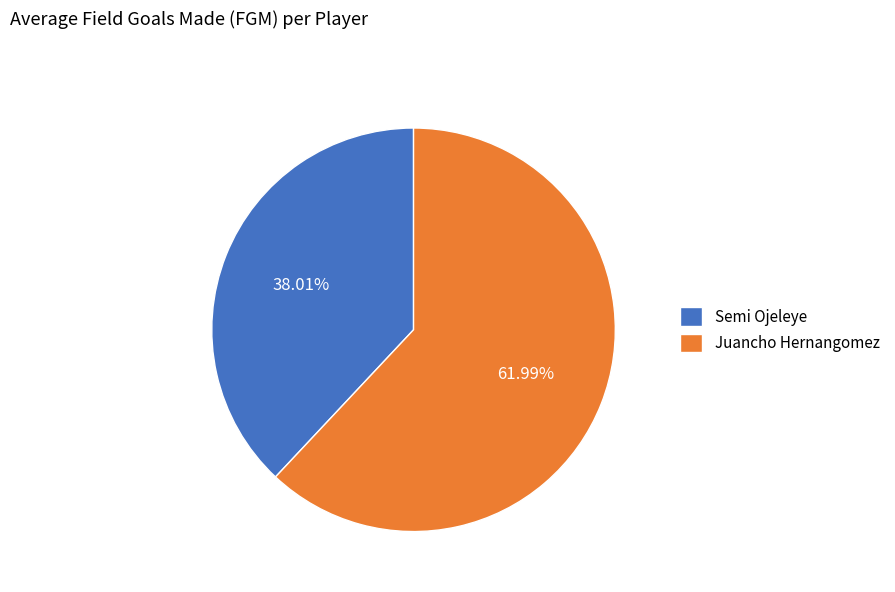

How many slices are in this pie chart?

2